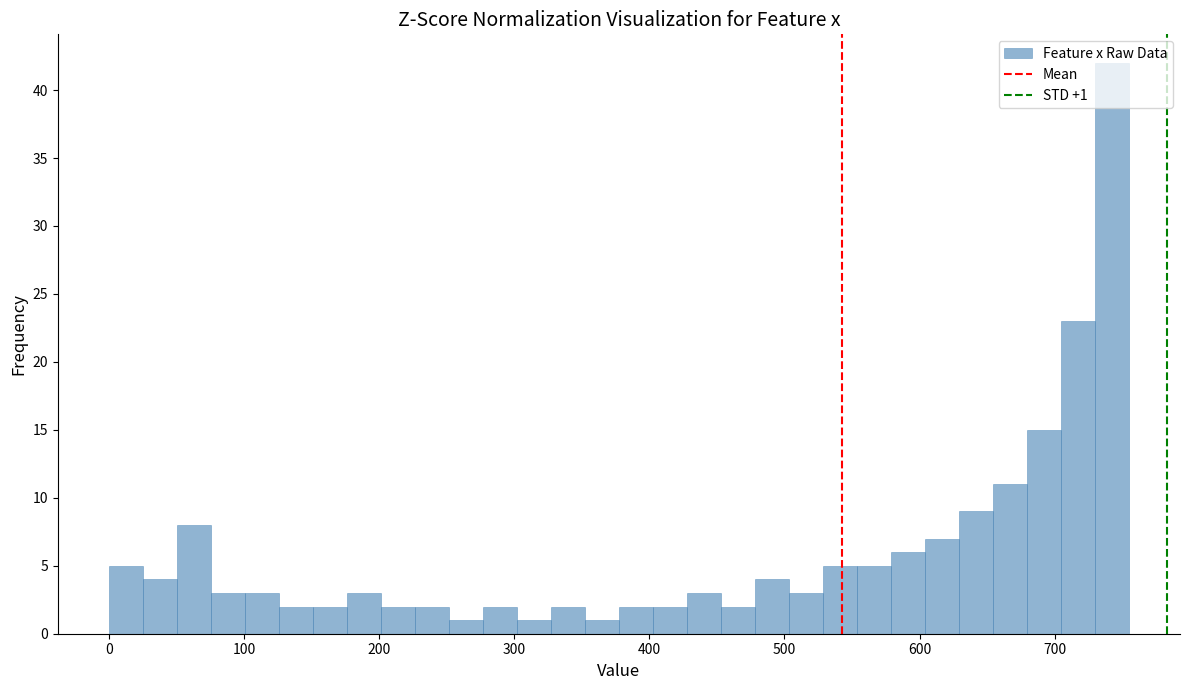

Read against the x-axis, roughly where is the centre of the tallest bar?

740